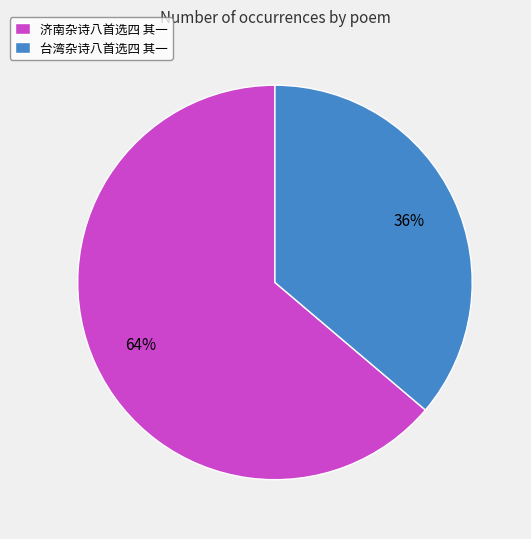

What is the ratio of the value at 济南杂诗八首选四 其一 to the value at 台湾杂诗八首选四 其一?

1.8